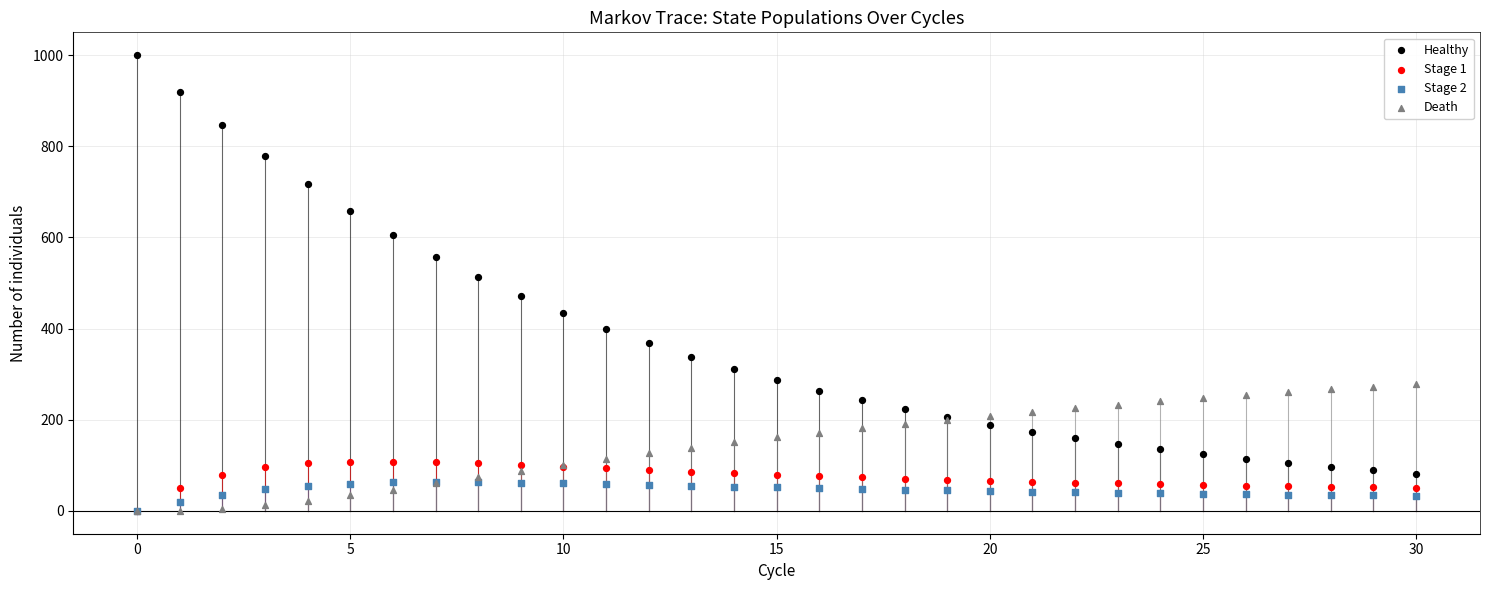

Across all series, what Y value is closest to 500?

513.2